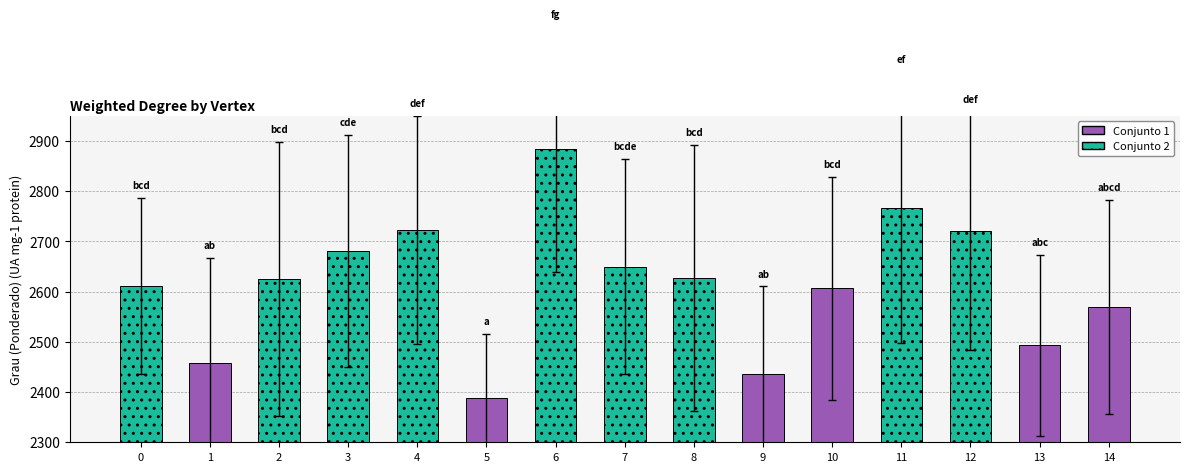

Are the bars horizontal?

No